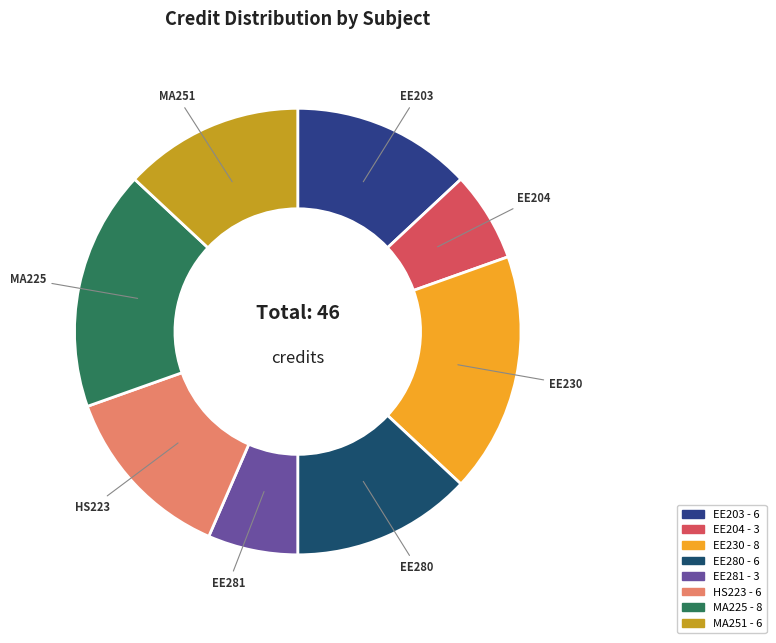

How many slices are in this pie chart?

8